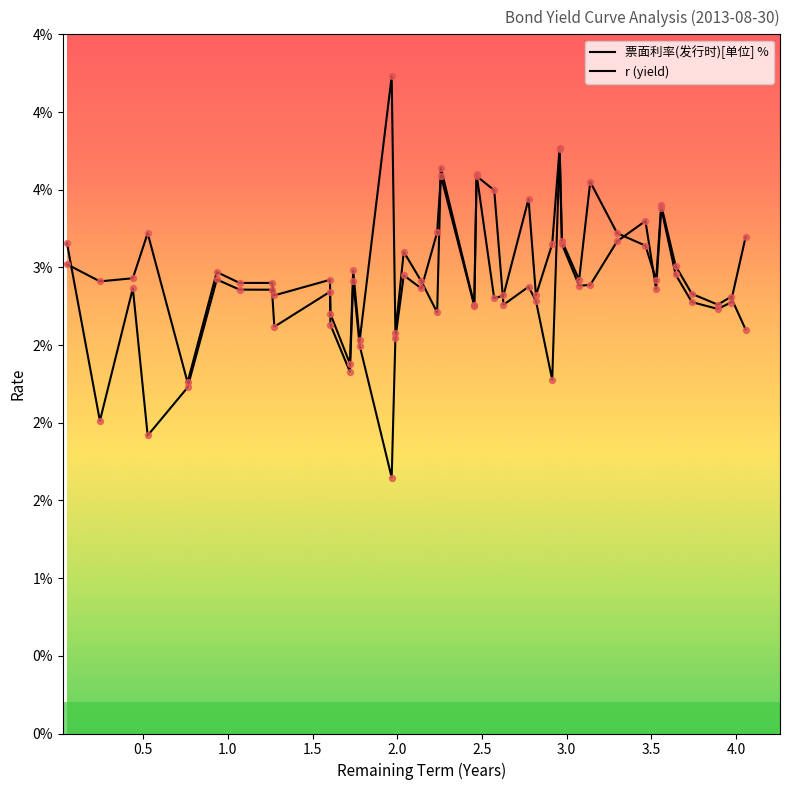

Is the value of r at 23 greater than the value of 票面利率(发行时)[单位] % at 39?

Yes